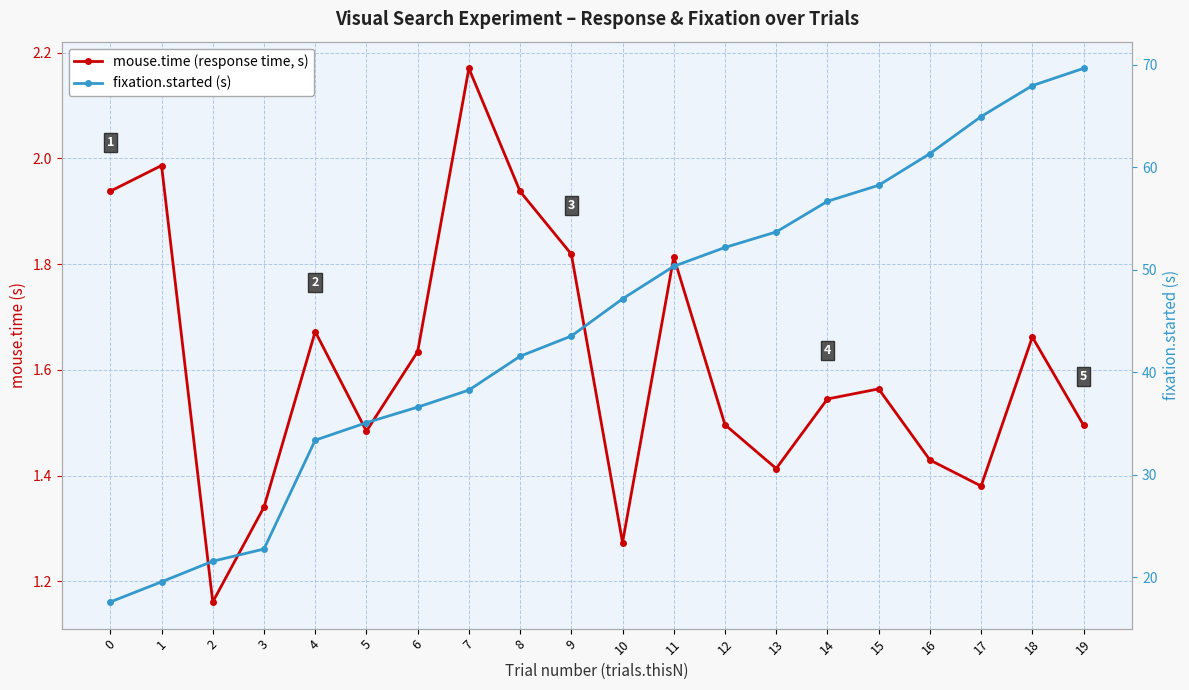

What are all the series names shown in the legend?

mouse.time (response time, s), fixation.started (s)